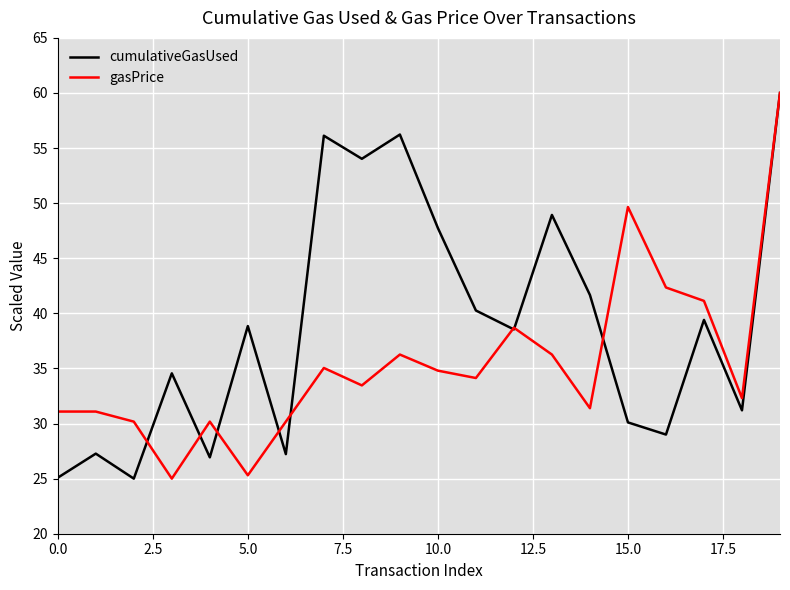

Rank the series by their average value, from highest to lowest.

cumulativeGasUsed, gasPrice